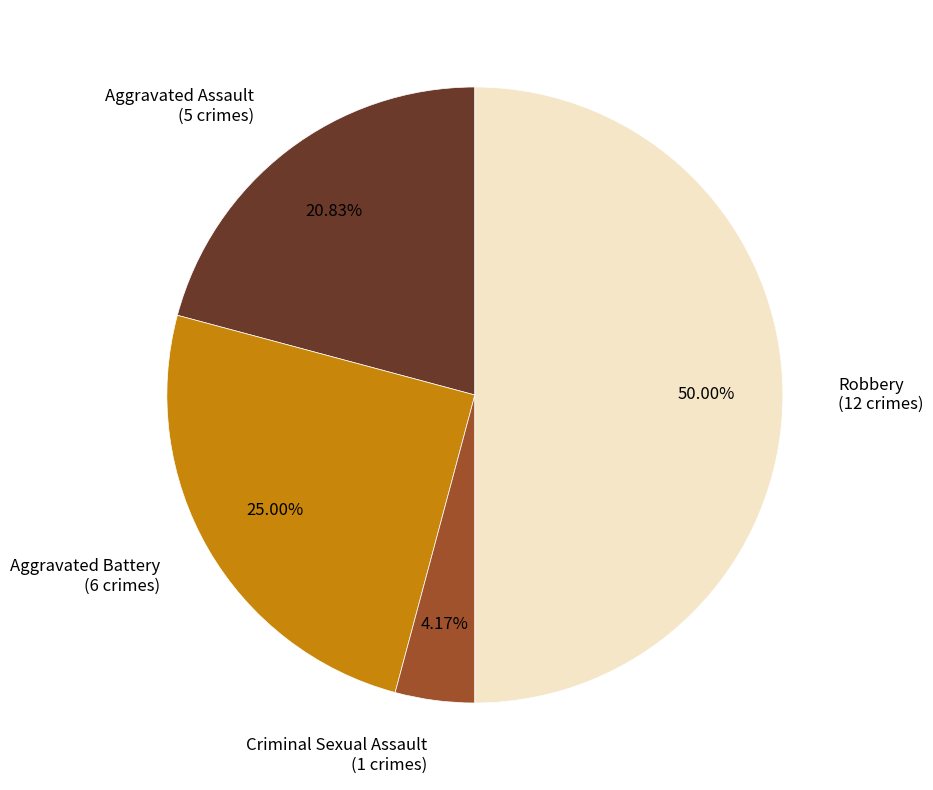

Count the number of slices in the pie.

4